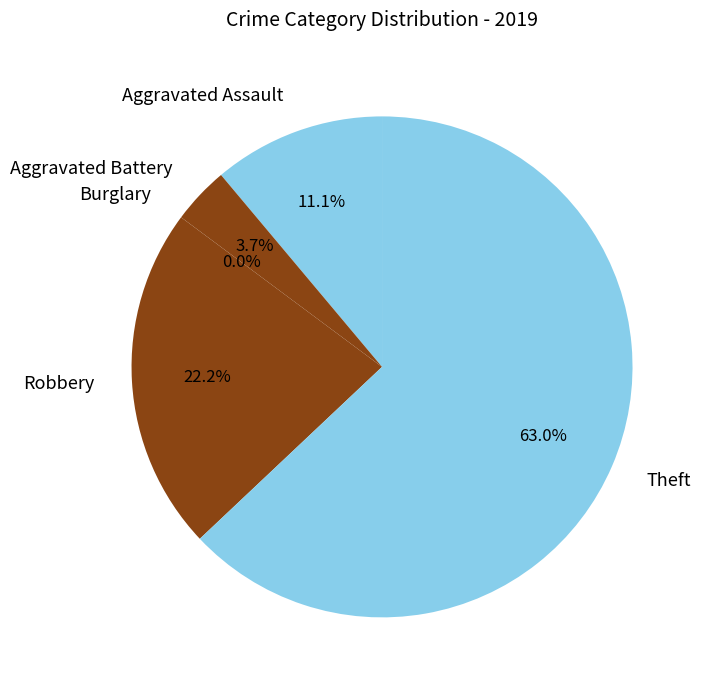

Which category accounts for the majority?

Theft